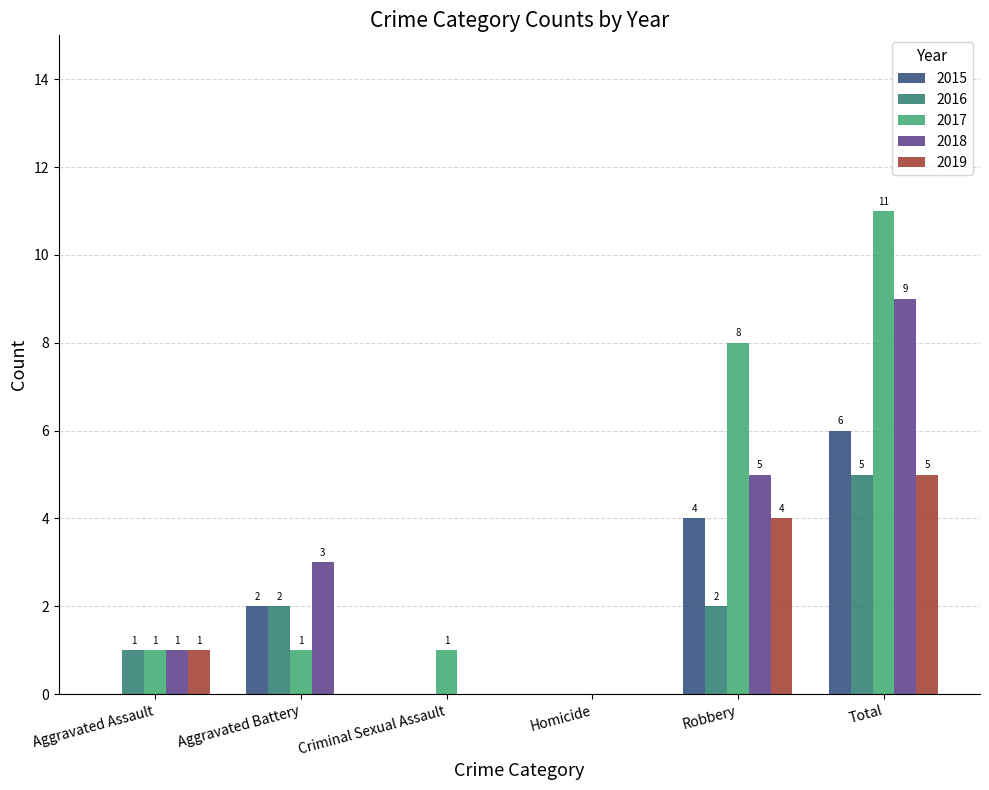

What is the greatest value displayed?

11